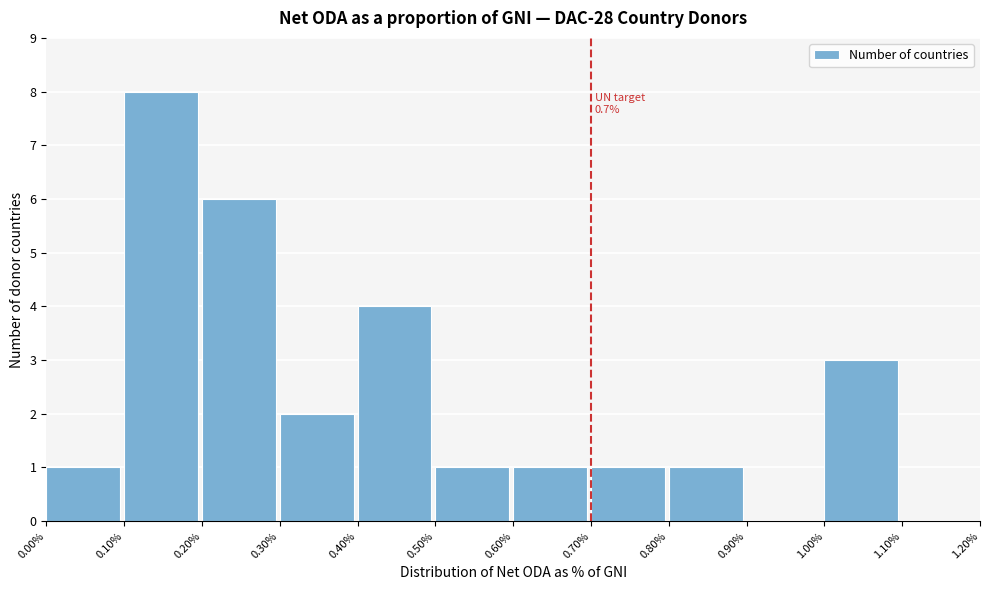

Which range on the x-axis has the tallest bar?

0.10% to 0.20%